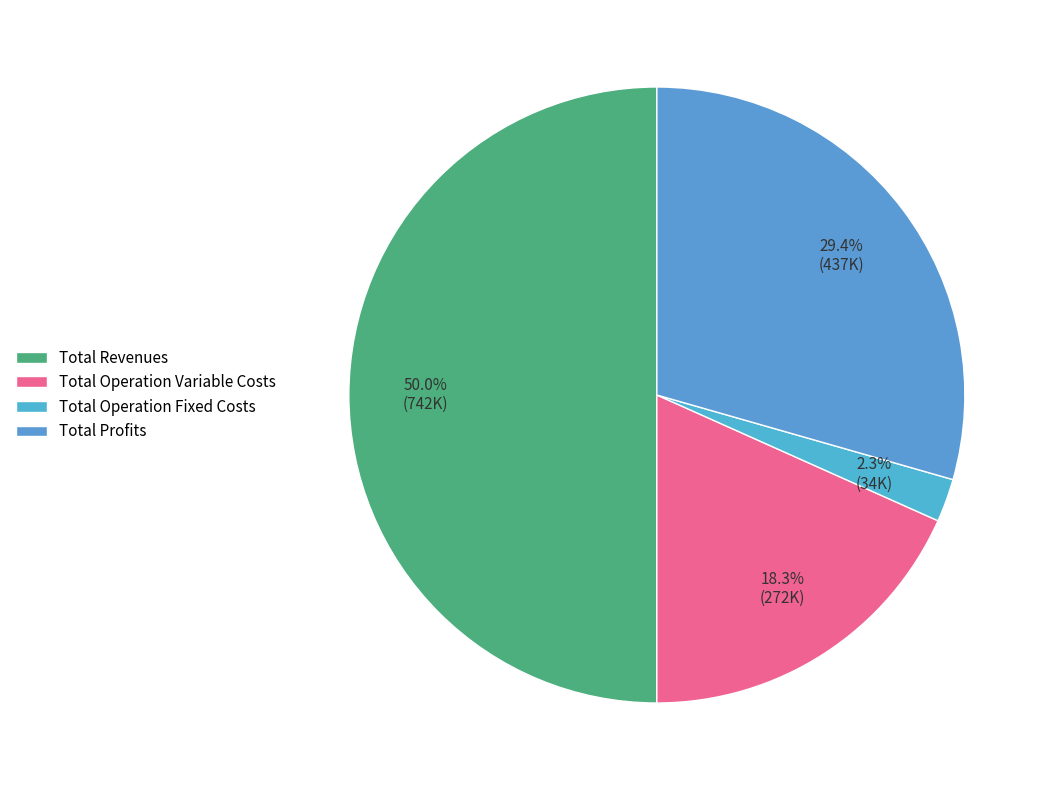

What is the smallest slice in the pie chart?

Total Operation Fixed Costs